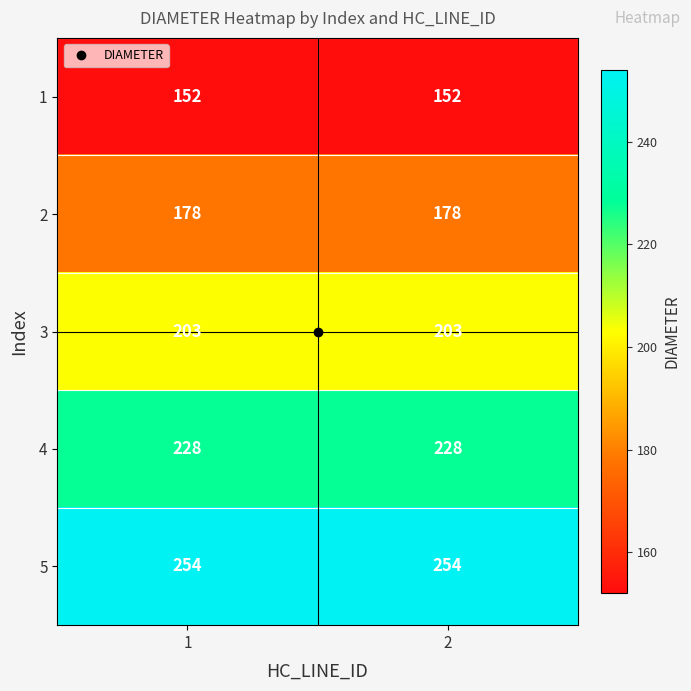

What is the spread (max minus min) of values at 1?

102